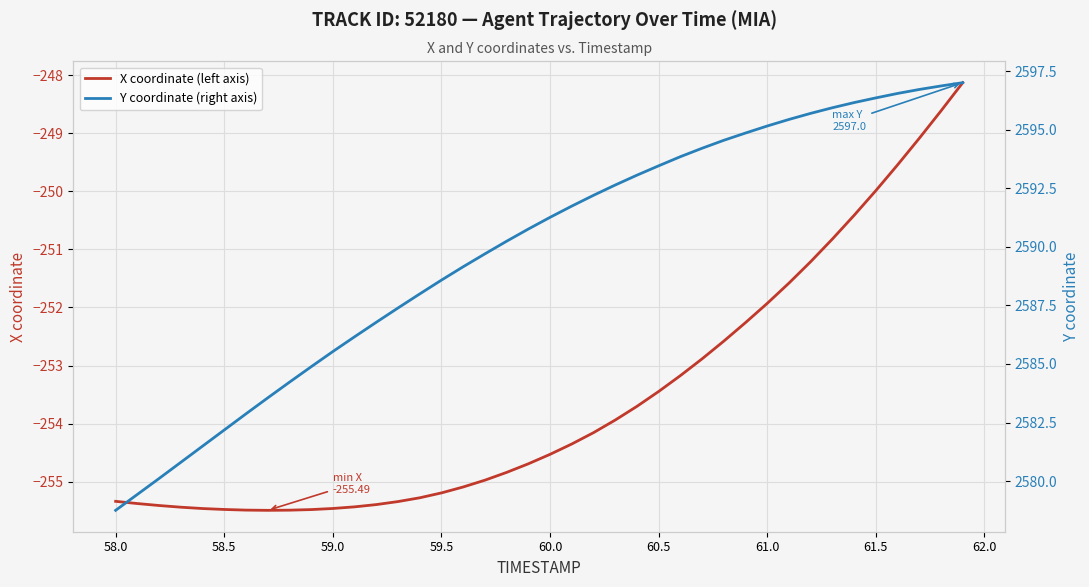

The X coordinate (left axis) series shows -61.3 at 61.5. True or false?

False